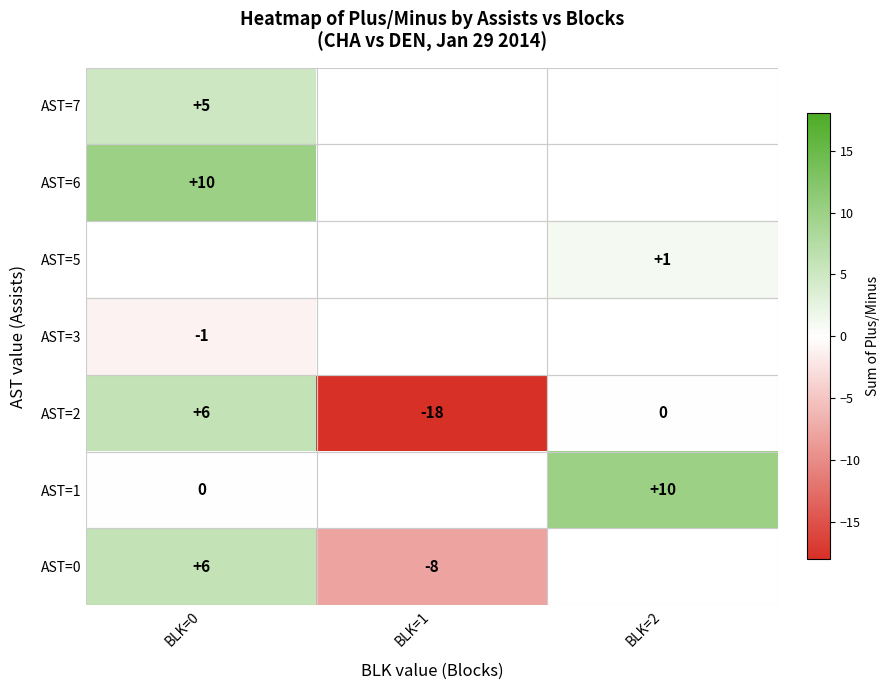

Which category has the lowest value across all series?

BLK=1